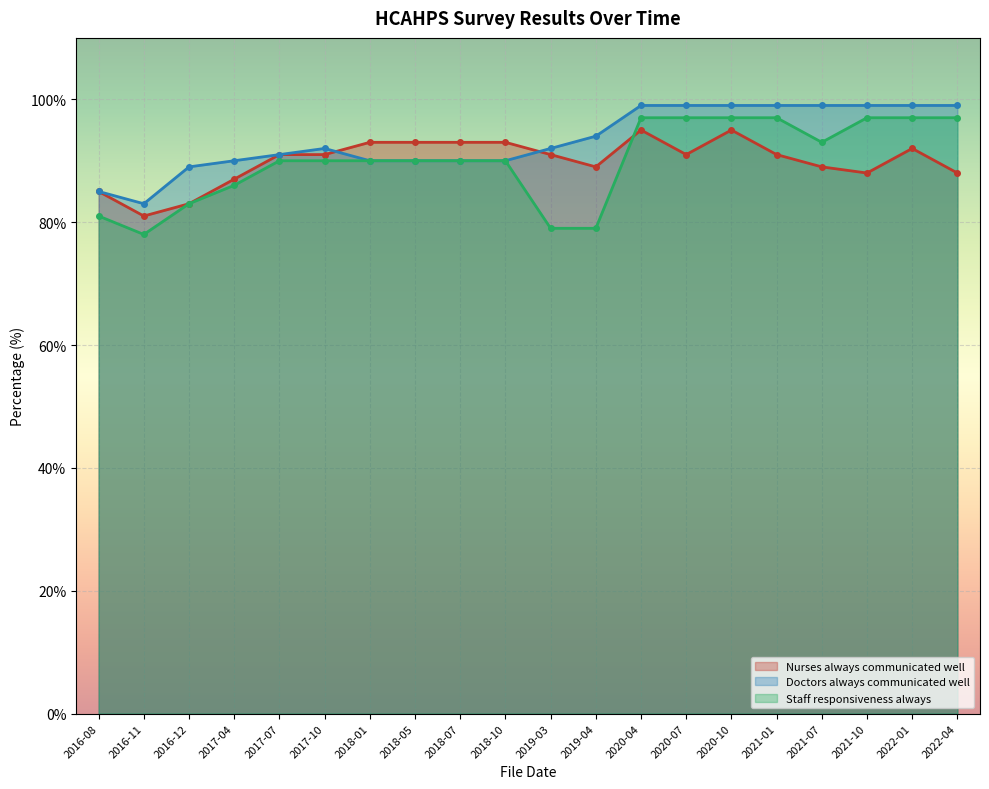

At which category is the sum across all series the highest?

2020-04